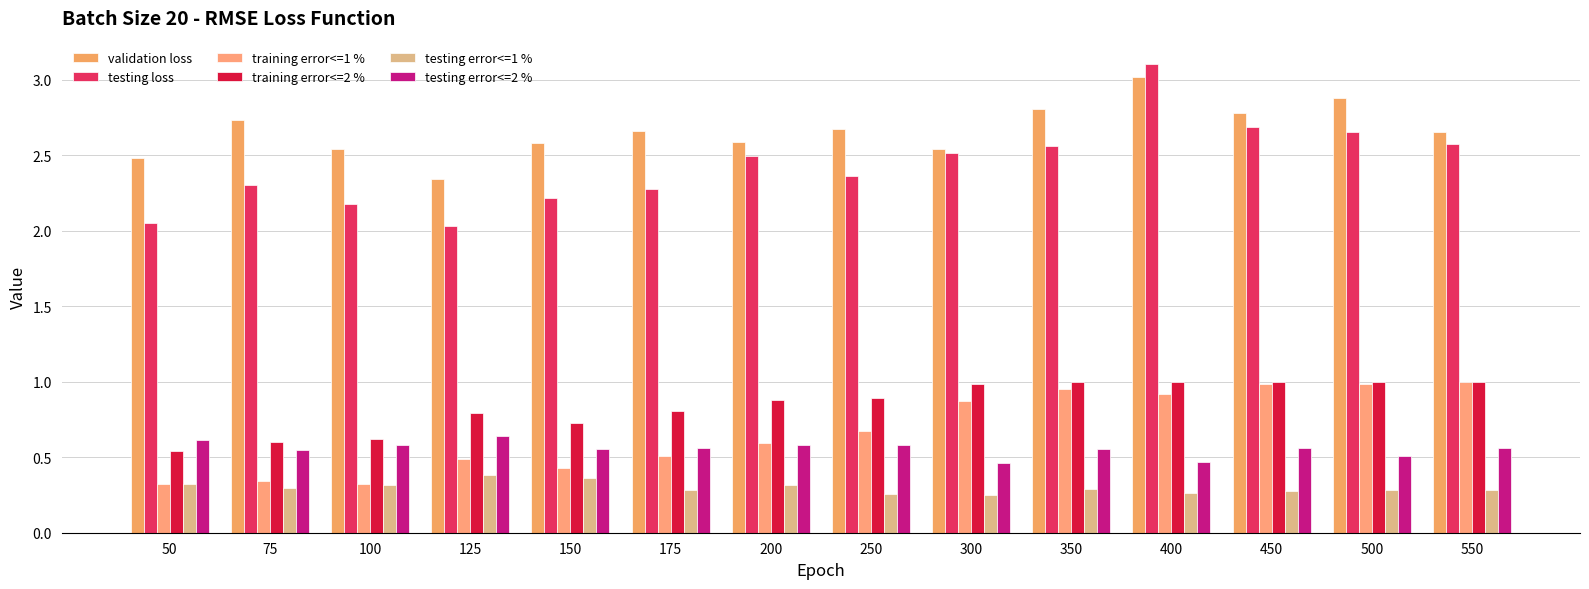

Rank the series by their maximum value, from highest to lowest.

testing loss, validation loss, training error<=2 %, training error<=1 %, testing error<=2 %, testing error<=1 %